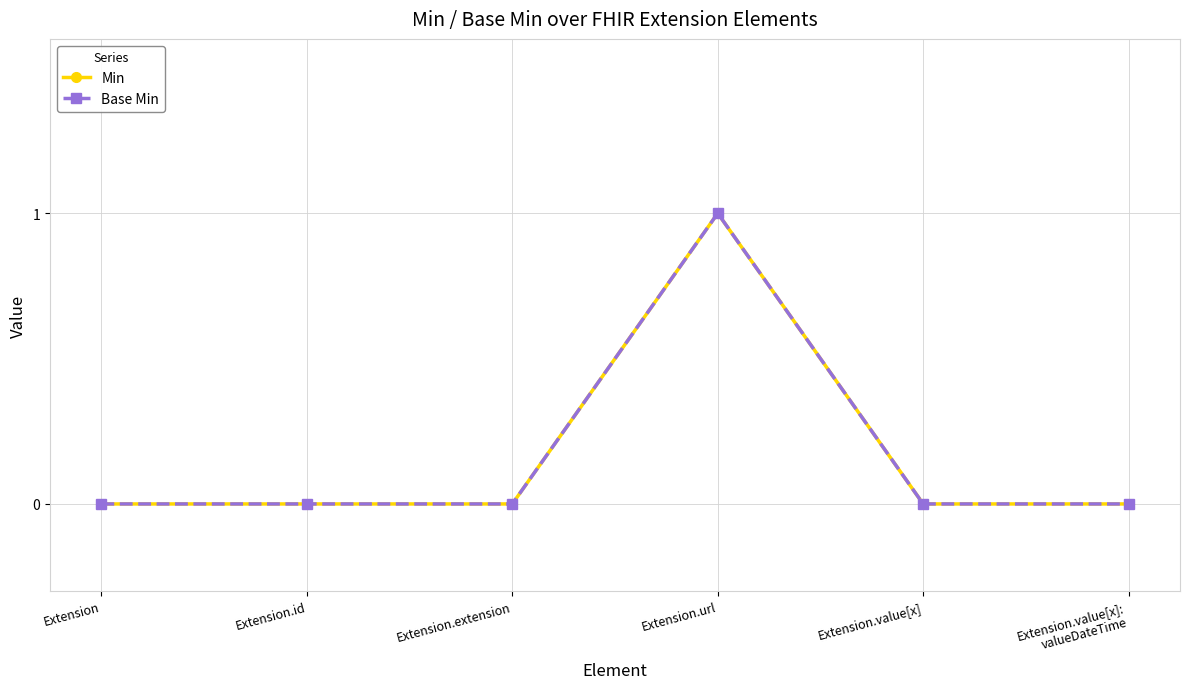

At which category does the chart reach its peak across all series?

Extension.url